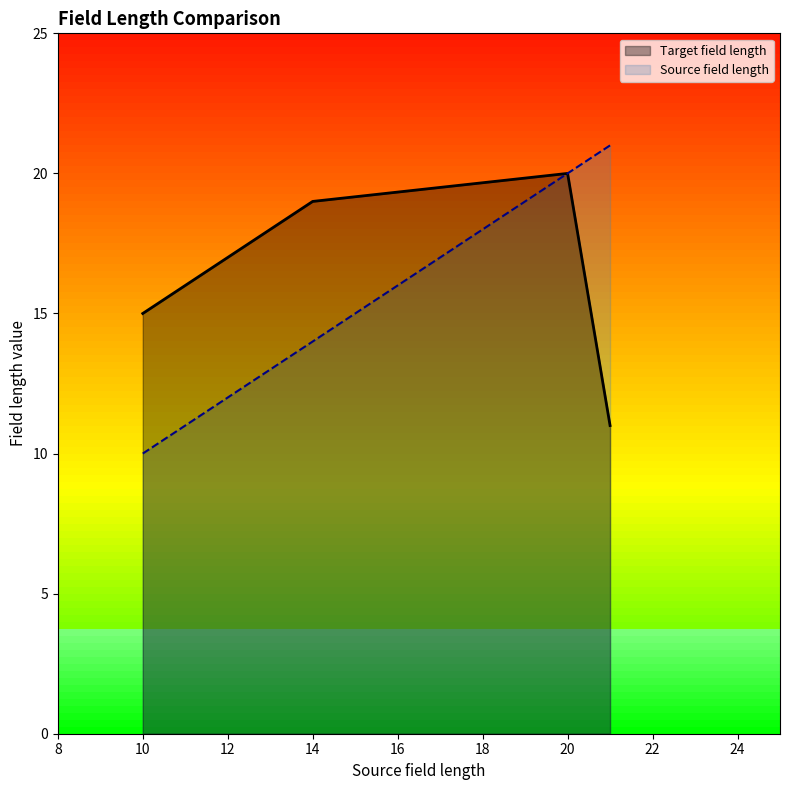

True or false: Source field length and Target field length intersect in this chart.

False